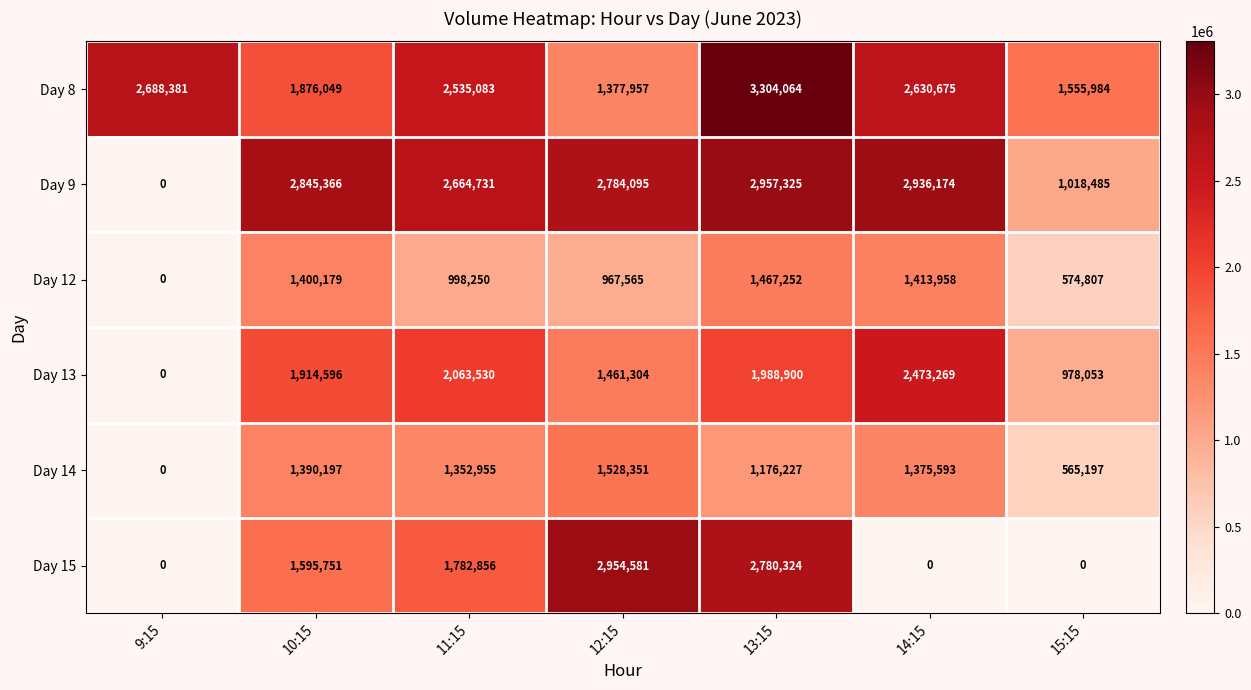

What is the difference between the maximum and second lowest values in the Day 12 series?

892445